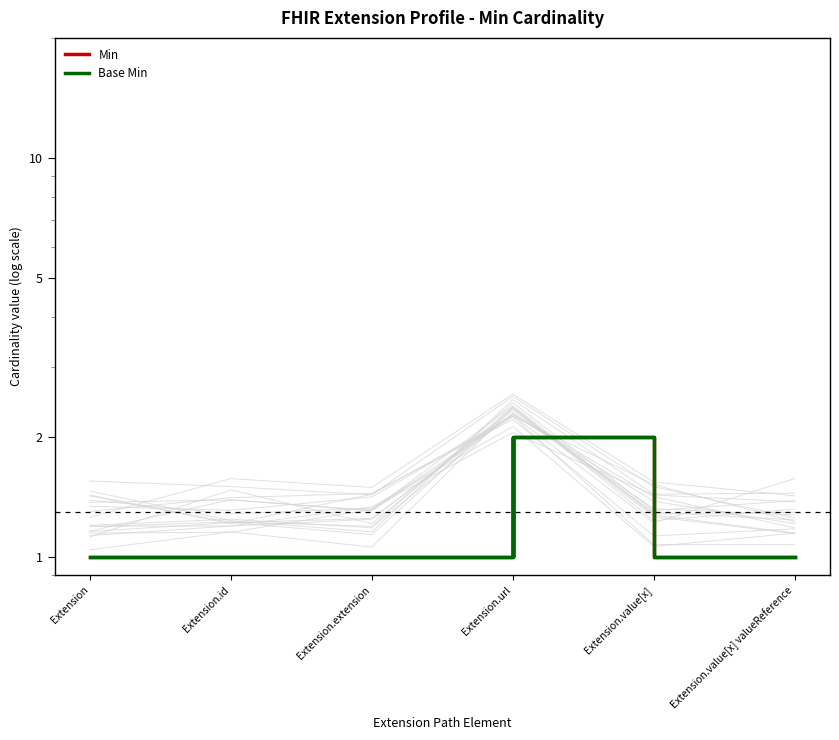

What is the maximum value for Min?

2